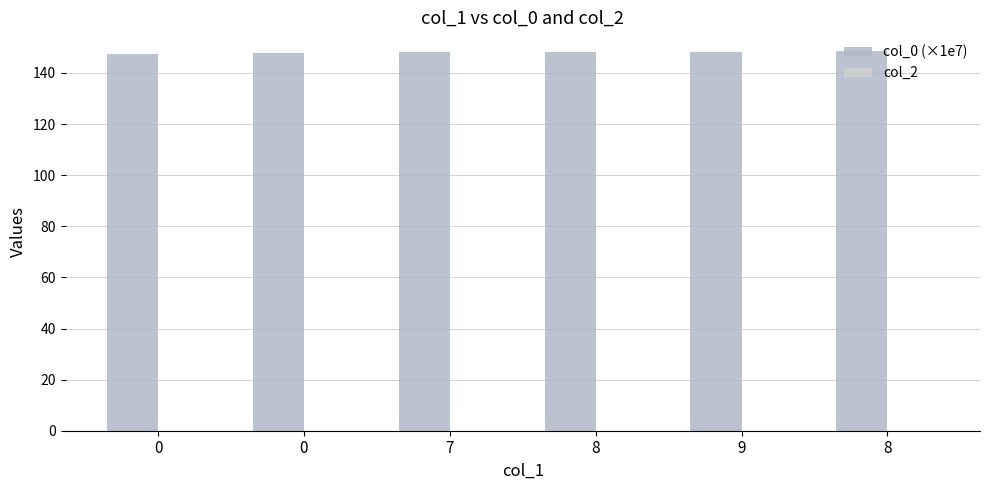

How many bars are there in total?

6